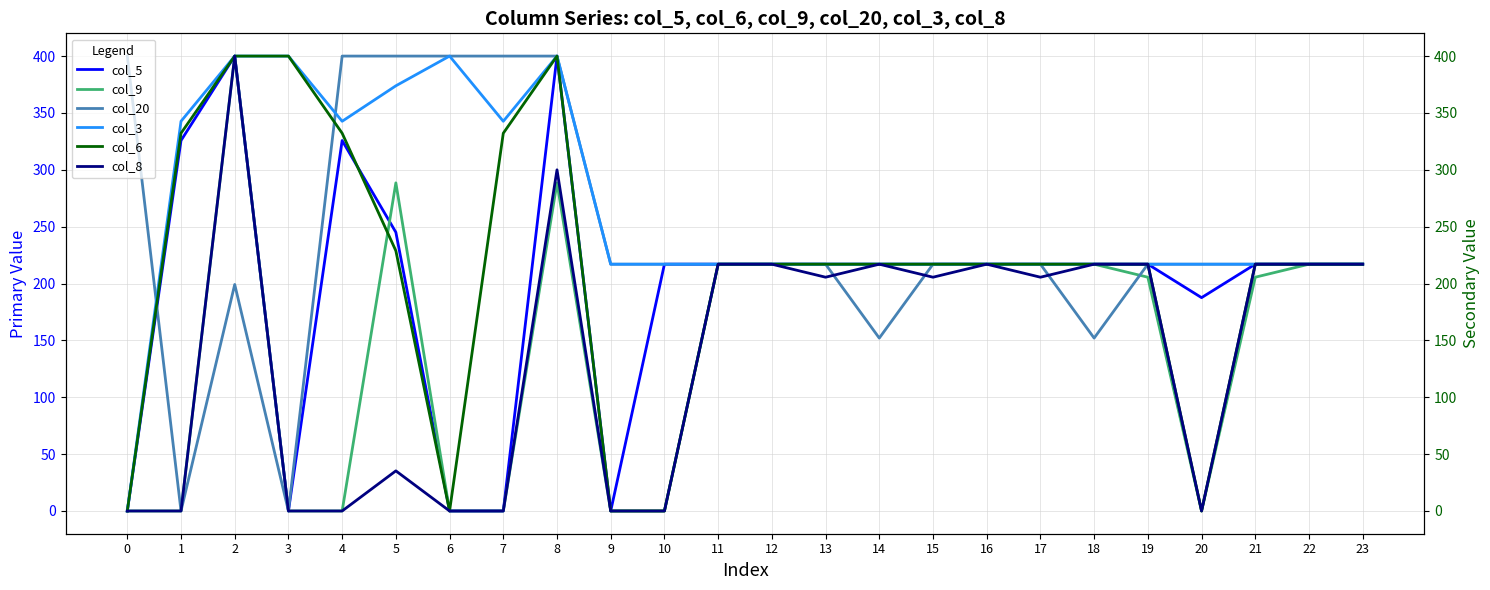

Which category has the highest value across all series?

2